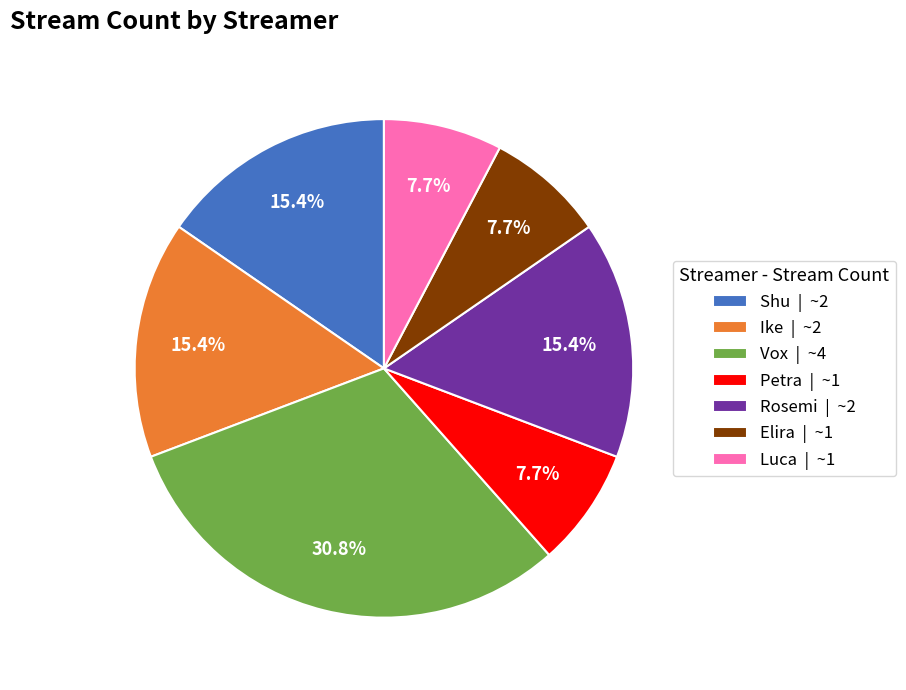

What percentage do Luca and Rosemi together represent?

23.1%